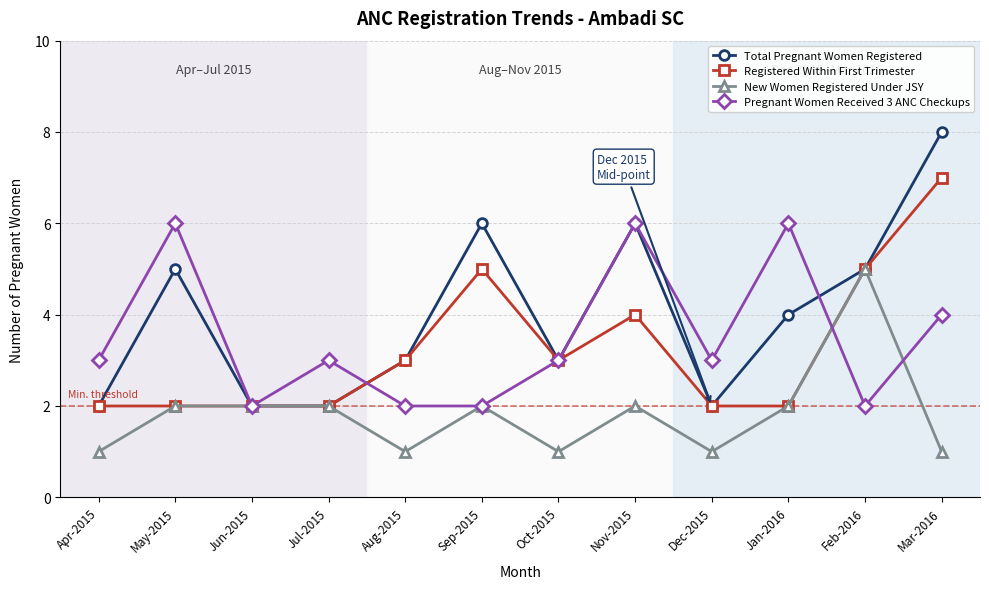

Where is the first local maximum for Total Pregnant Women Registered?

May-2015